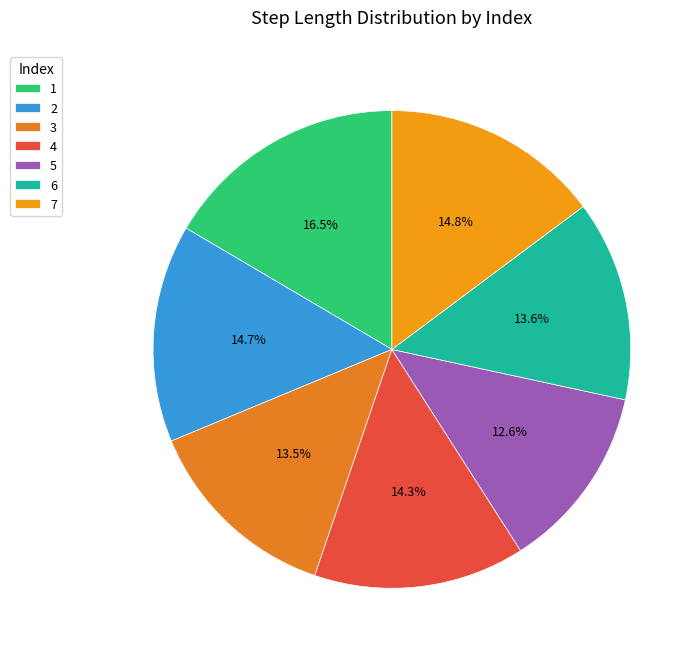

Between 2 and 5, which is larger?

2